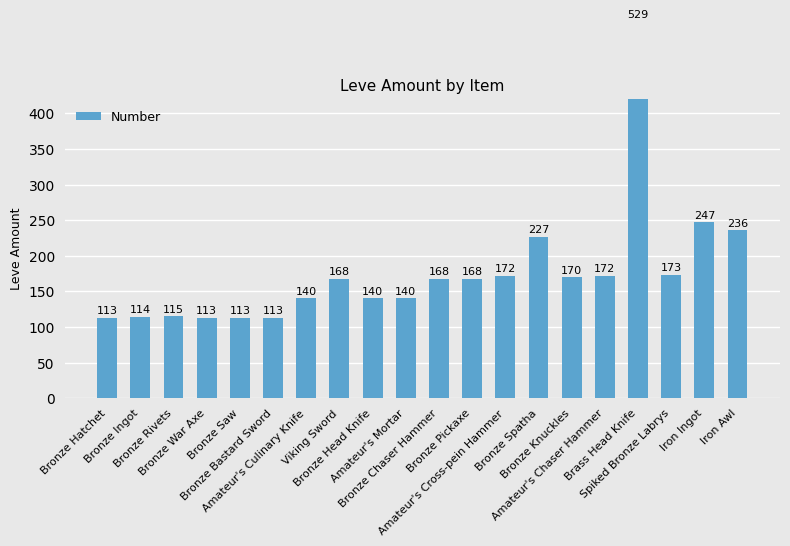

Rank the categories by value from lowest to highest.

Bronze Hatchet, Bronze War Axe, Bronze Saw, Bronze Bastard Sword, Bronze Ingot, Bronze Rivets, Amateur's Culinary Knife, Bronze Head Knife, Amateur's Mortar, Viking Sword, Bronze Chaser Hammer, Bronze Pickaxe, Bronze Knuckles, Amateur's Cross-pein Hammer, Amateur's Chaser Hammer, Spiked Bronze Labrys, Bronze Spatha, Iron Awl, Iron Ingot, Brass Head Knife